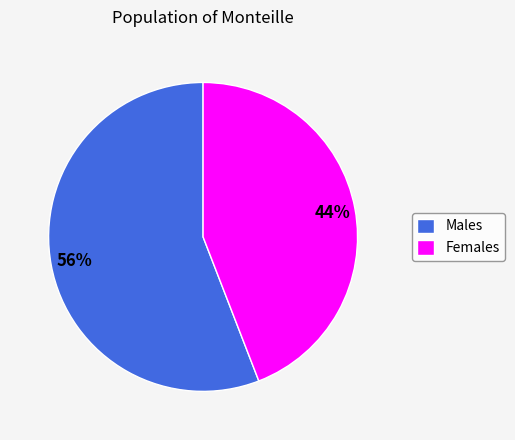

Which category has the smallest portion of the pie?

Females